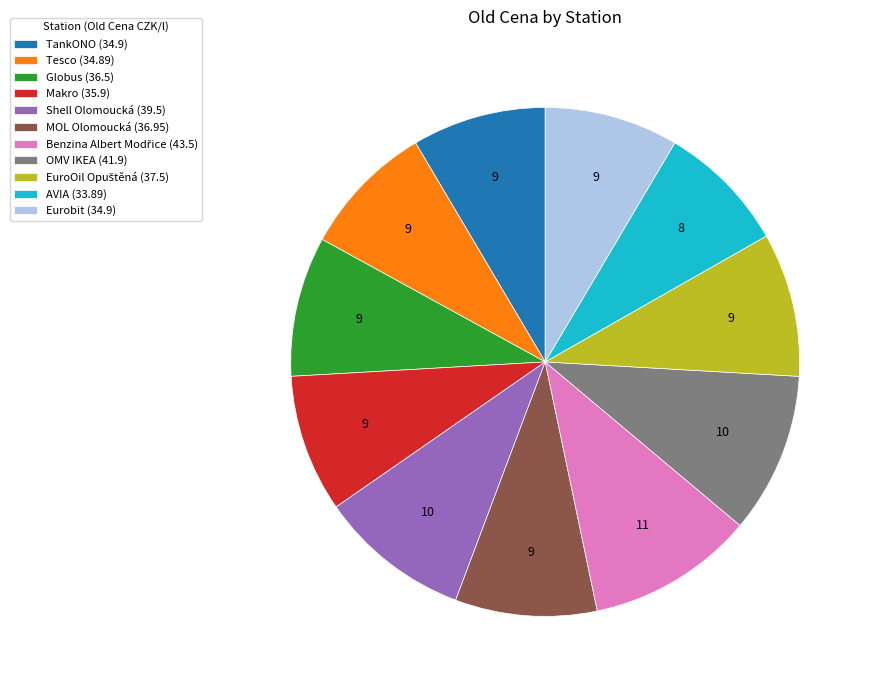

Between OMV IKEA and Tesco, which is larger?

OMV IKEA